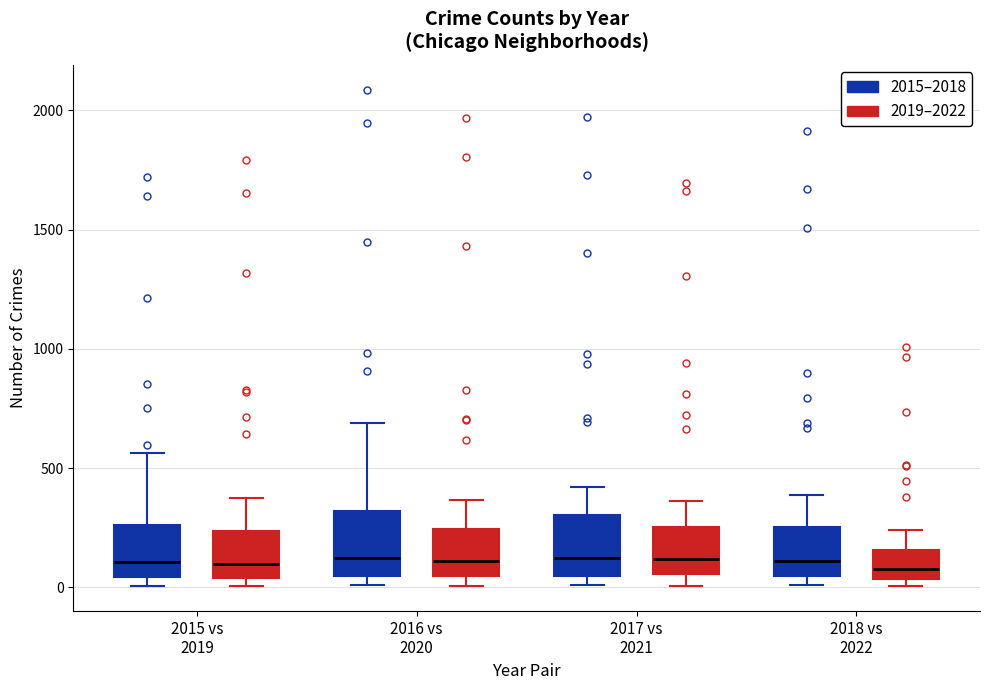

Reading left to right, read every box against the y-axis: the position of its median line, the range the box covers, and the ends of its whiskers. The values are not printed on the chart, so give them approximately, as read against the axis.

2015 vs 2019 (2015–2018): median 100, box 50 to 250, whiskers 0 to 550
2015 vs 2019 (2019–2022): median 100, box 50 to 250, whiskers 0 to 400
2016 vs 2020 (2015–2018): median 150, box 50 to 300, whiskers 0 to 700
2016 vs 2020 (2019–2022): median 100, box 50 to 250, whiskers 0 to 350
2017 vs 2021 (2015–2018): median 100, box 50 to 300, whiskers 0 to 400
2017 vs 2021 (2019–2022): median 100, box 50 to 250, whiskers 0 to 350
2018 vs 2022 (2015–2018): median 100, box 50 to 250, whiskers 0 to 400
2018 vs 2022 (2019–2022): median 100, box 50 to 150, whiskers 0 to 250